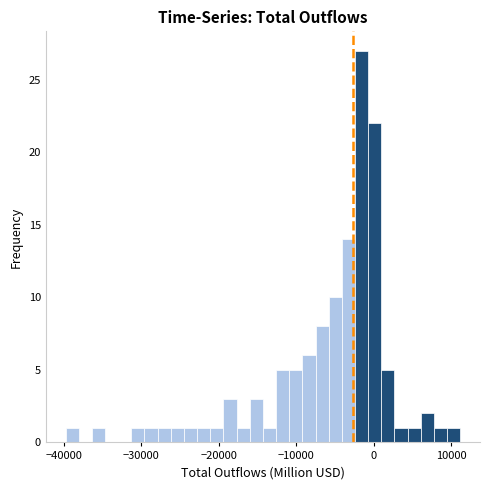

Read against the x-axis, roughly where is the centre of the tallest bar?

-2000